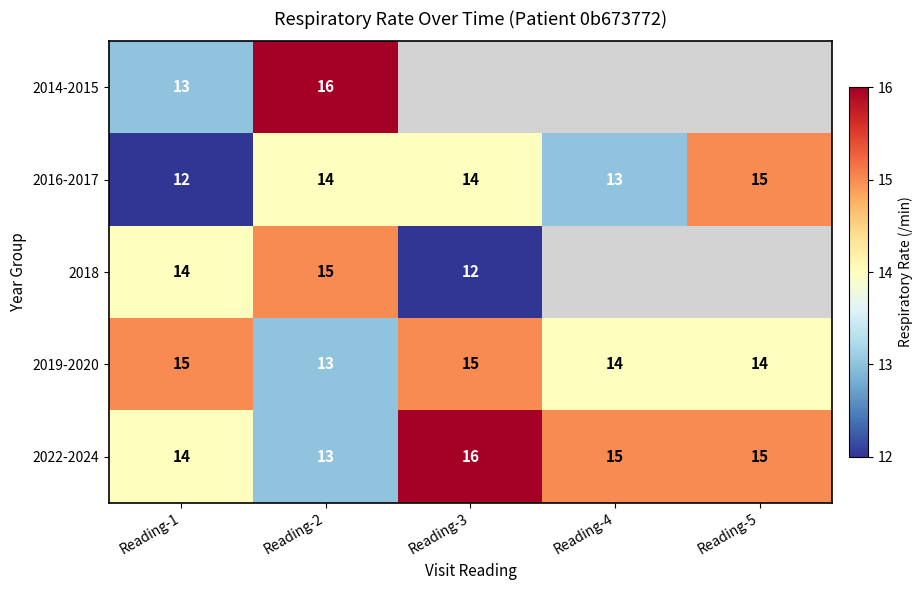

Is it true that 2019-2020 equals 20 at Reading-5?

False